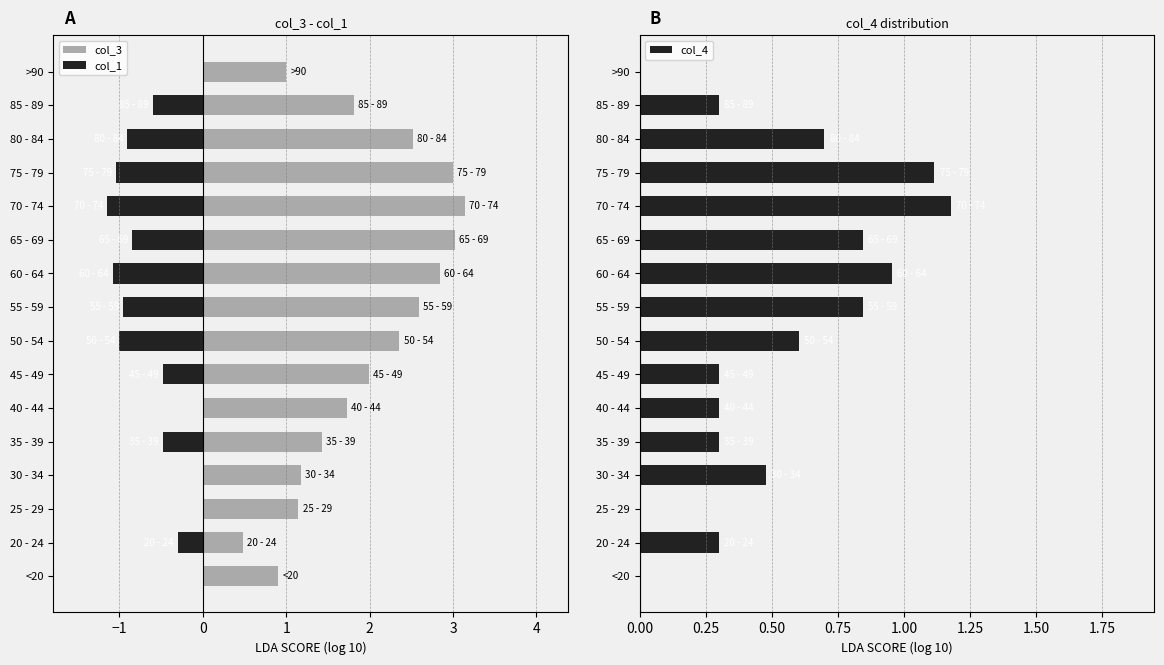

Is it true that col_4 equals 0.0 at >90?

True